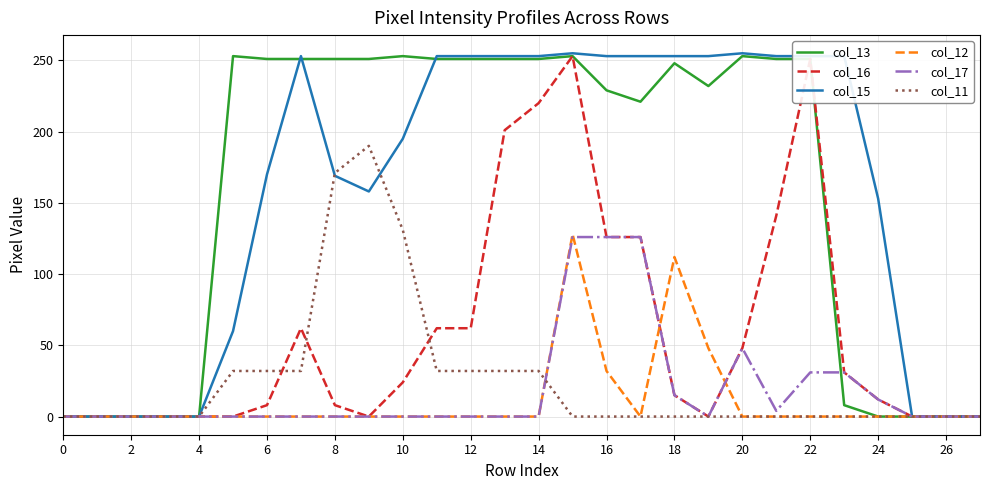

What is the greatest value displayed?

255